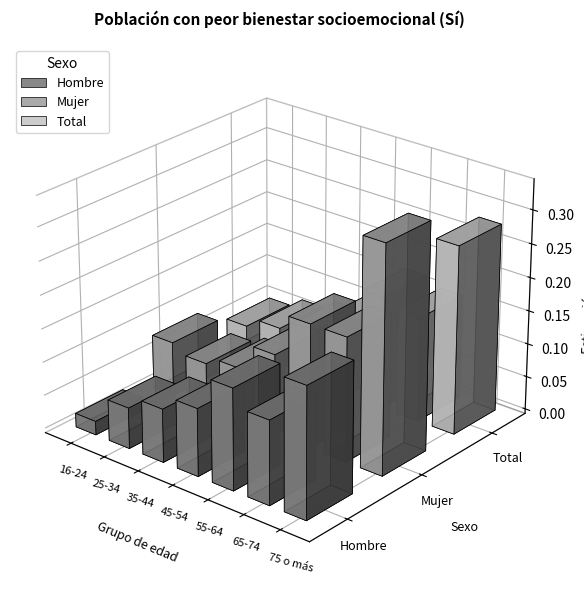

What is the total value across all series at 55-64?

0.5